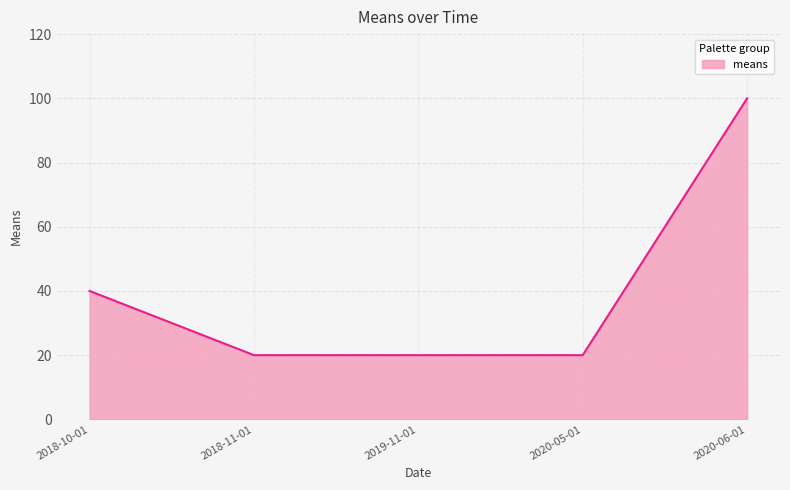

Count the values in the range 20 to 40.

4